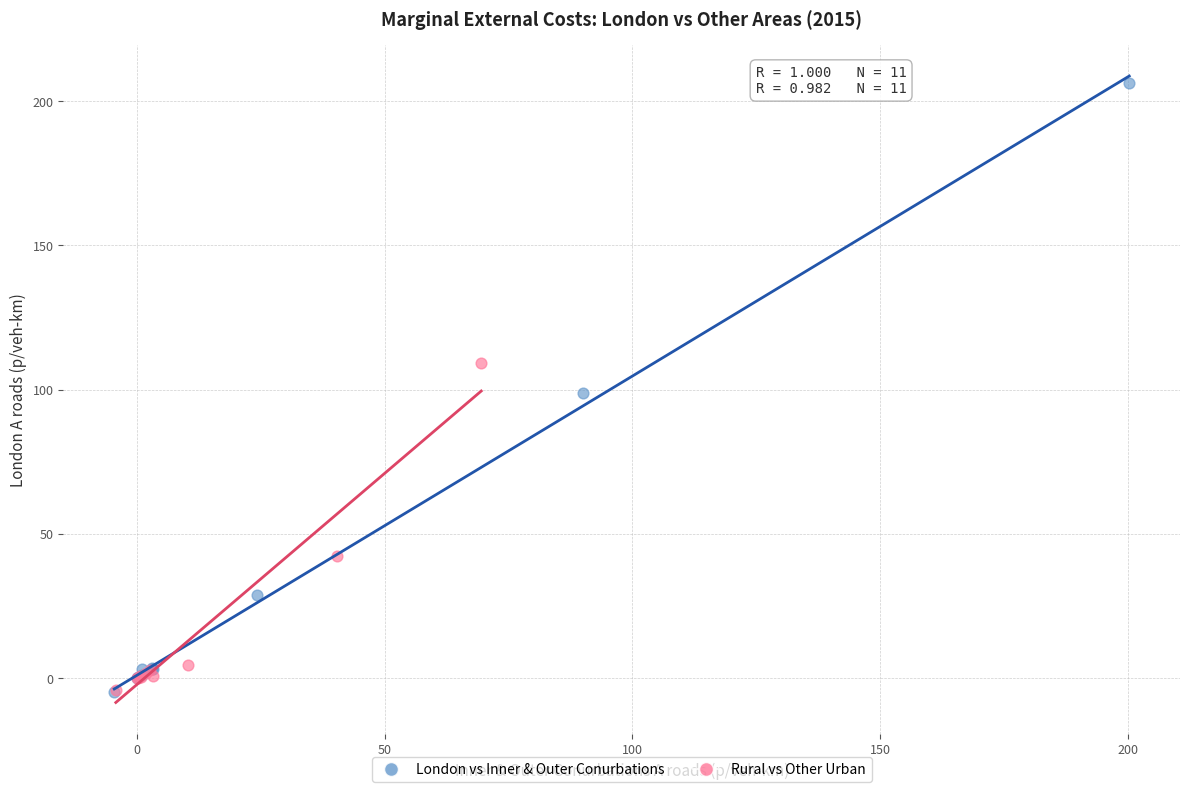

Which series contains the highest Y value?

London vs Inner & Outer Conurbations